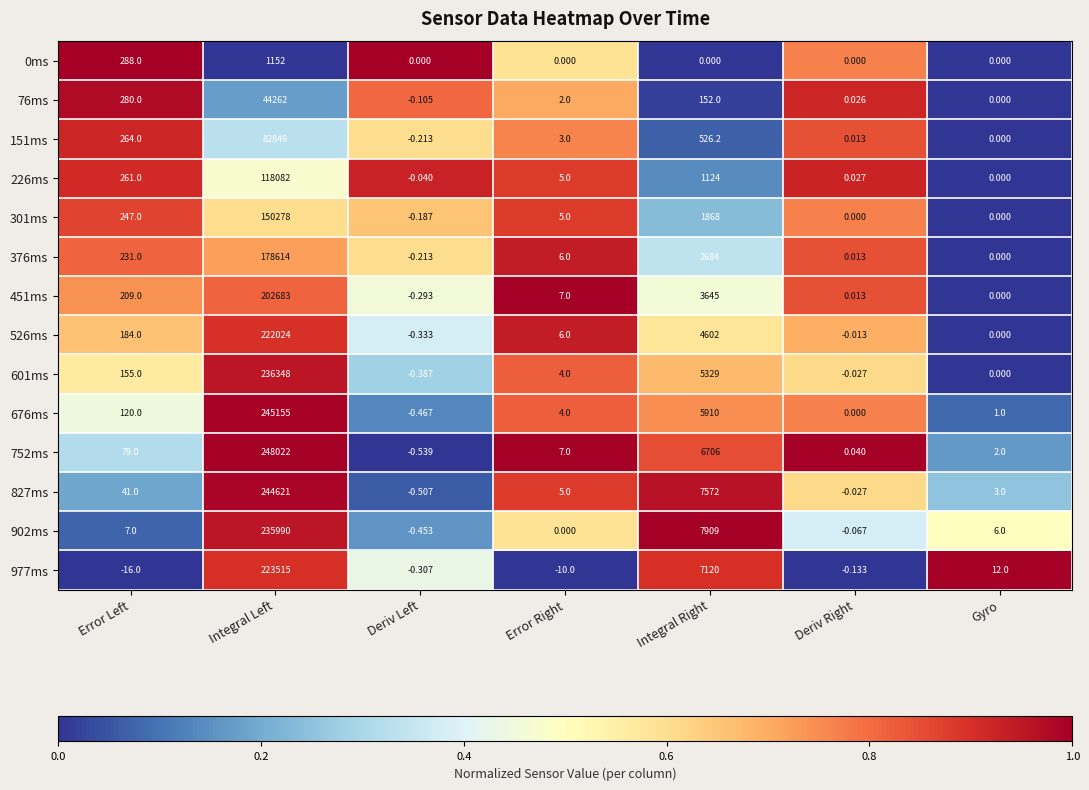

Where is 76ms nearest to the value 22130?

Error Left